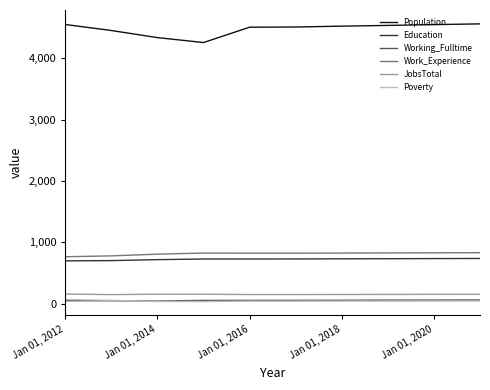

Which series has the largest range (max minus min)?

Population